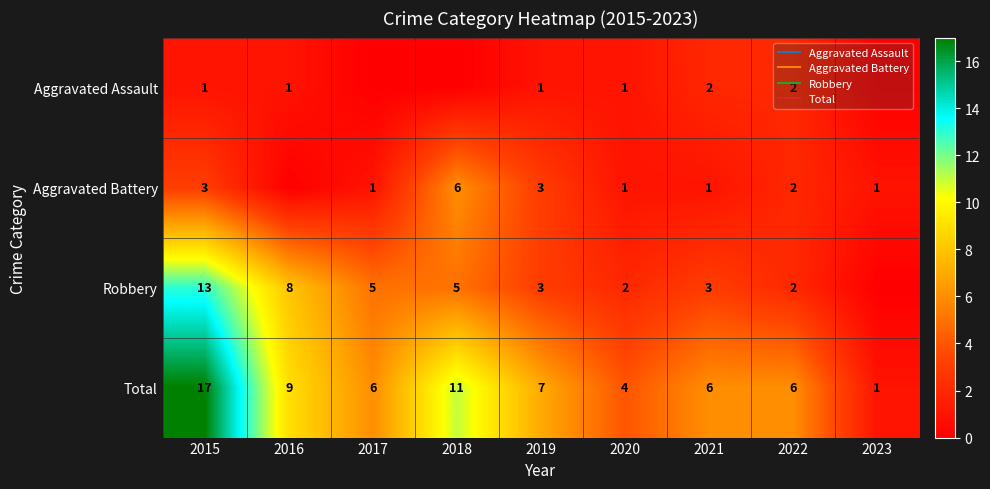

List the labels in order of Aggravated Battery value, smallest first.

2016, 2017, 2020, 2021, 2023, 2022, 2015, 2019, 2018